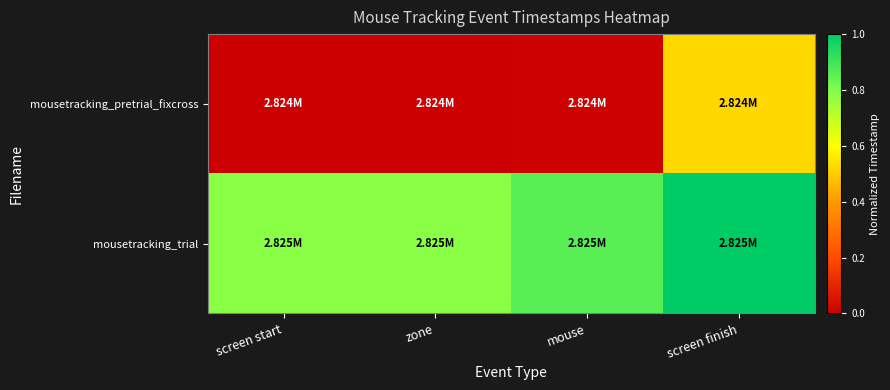

Reading left to right, extract all data points from this chart.

mousetracking_pretrial_fixcross: screen start=0.0	zone=0.0	mouse=0.0	screen finish=0.5
mousetracking_trial: screen start=0.8	zone=0.8	mouse=0.9	screen finish=1.0